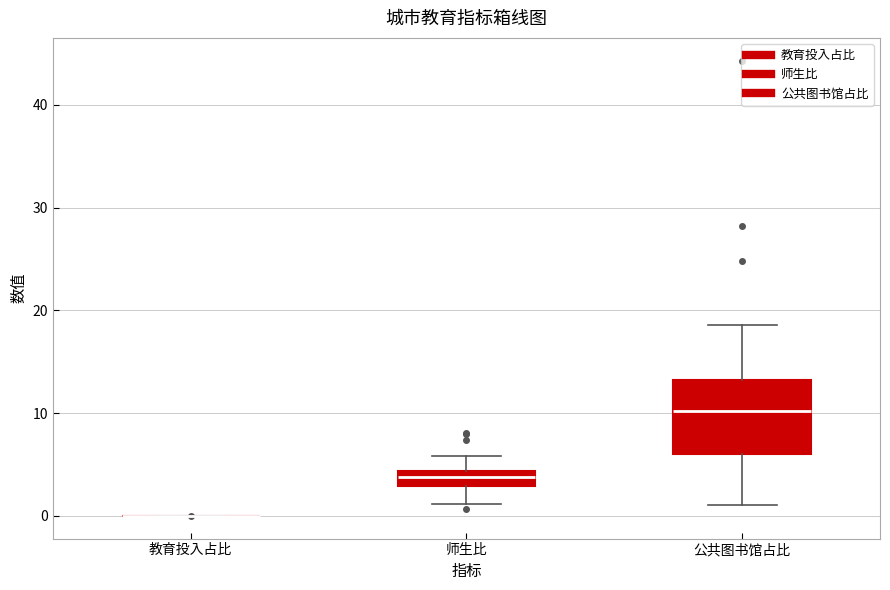

Which box is the tallest, from its lower edge to its upper edge?

公共图书馆占比